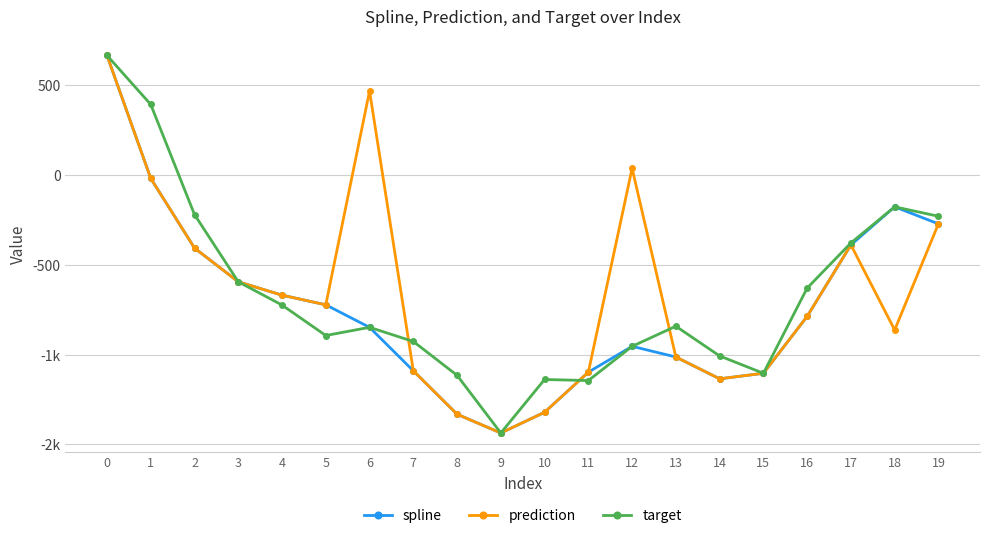

What value does the spline series have at 4?

-668.2